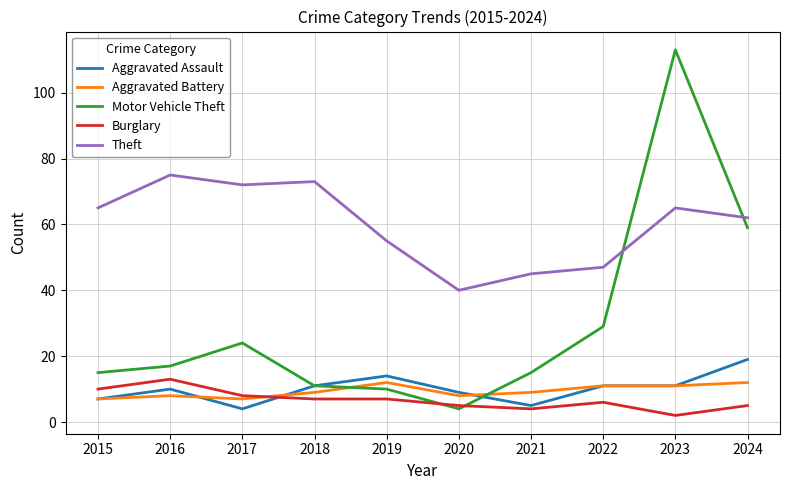

At 2021, list the series in order from smallest to largest.

Burglary, Aggravated Assault, Aggravated Battery, Motor Vehicle Theft, Theft